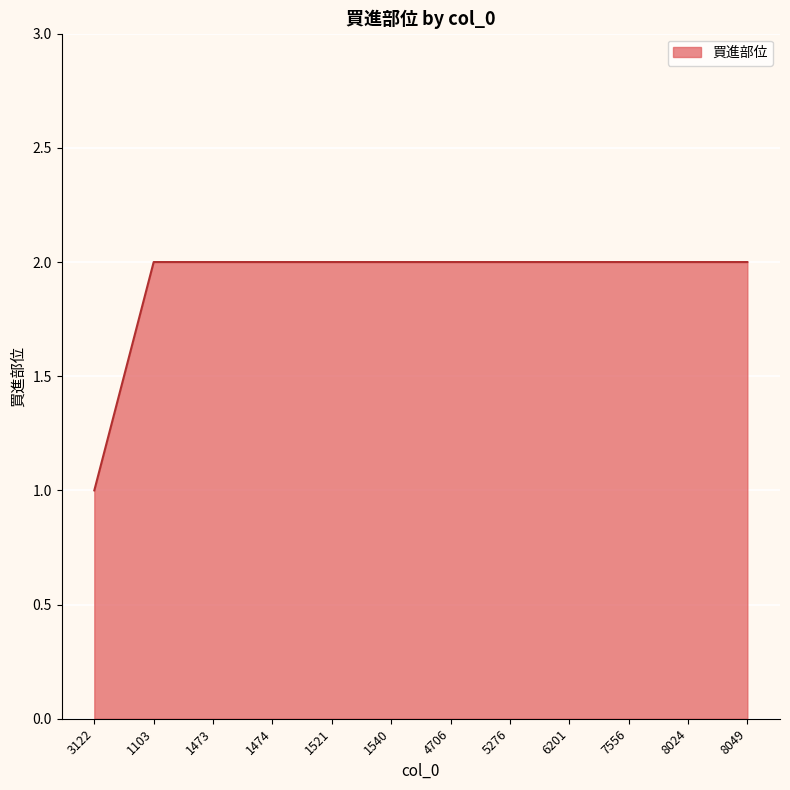

What value does the data have at 8049?

2